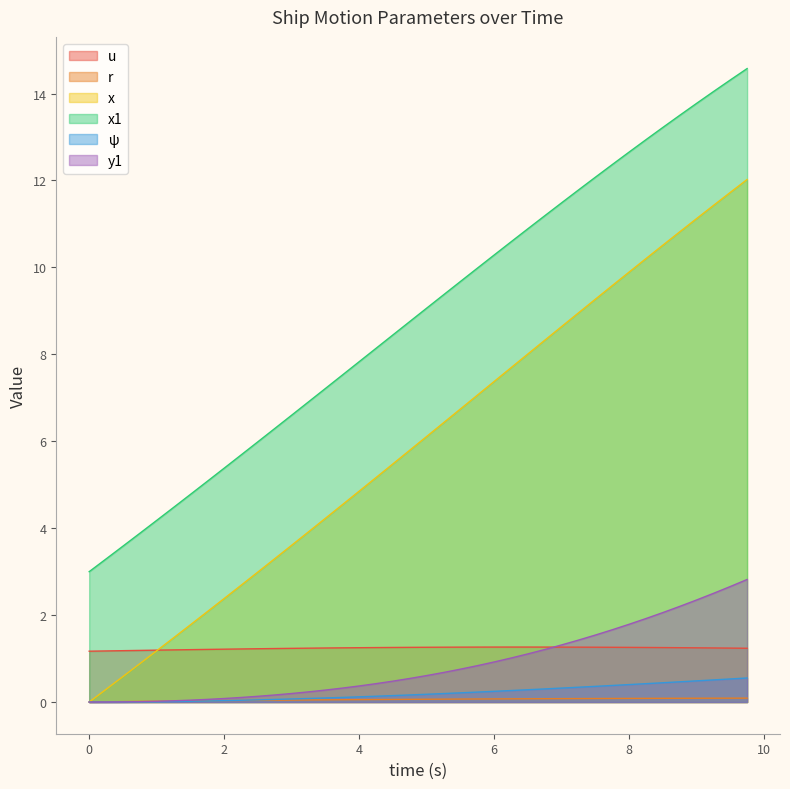

Which series has the largest total across all categories?

x1